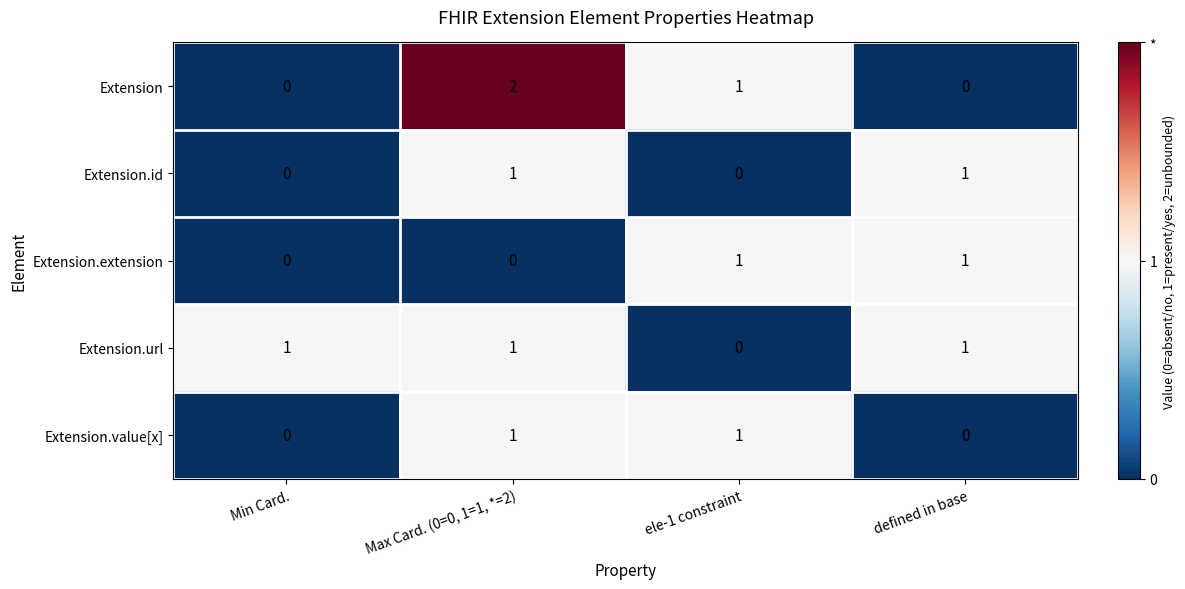

At which category is the sum across all series the highest?

Max Card. (0=0, 1=1, *=2)